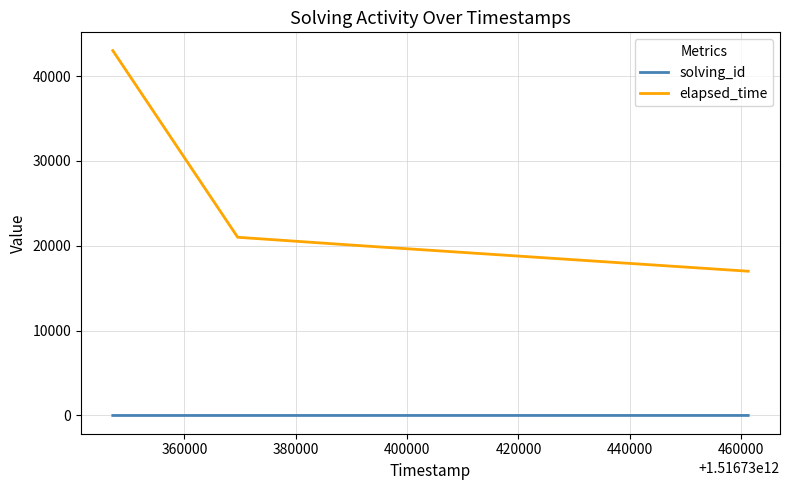

What are all the series names shown in the legend?

solving_id, elapsed_time